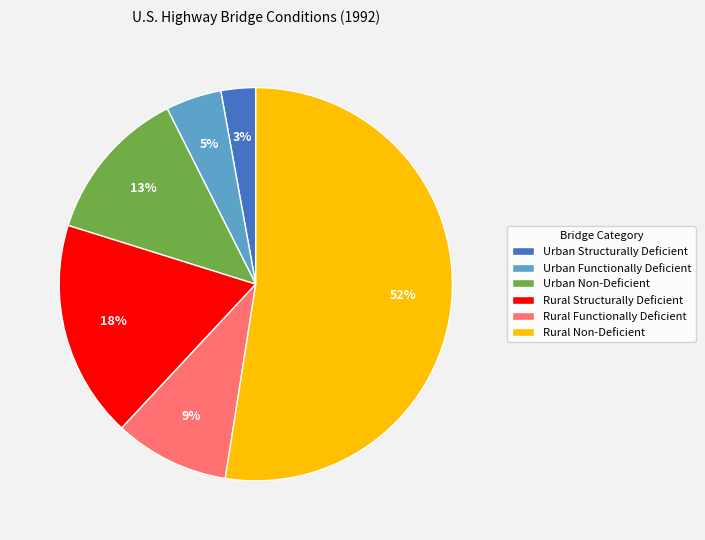

To the nearest percent, what is the average slice percentage?

17%